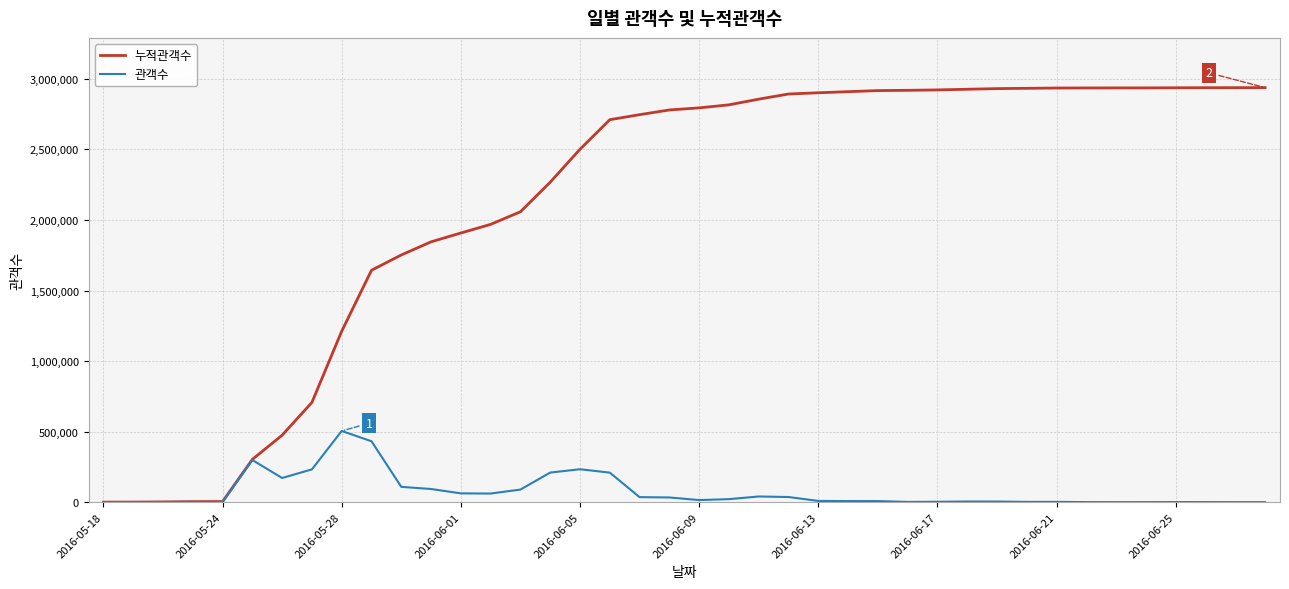

Rank the series by their average value, from highest to lowest.

누적관객수, 관객수